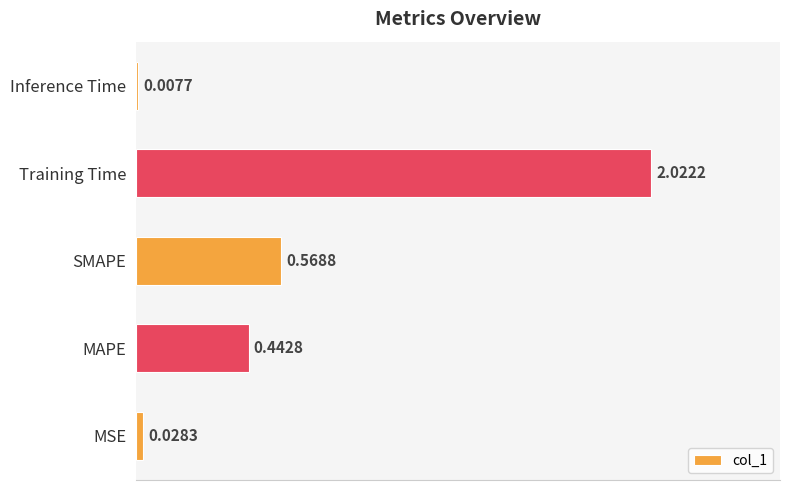

List the labels in order of value, smallest first.

Inference Time, MSE, MAPE, SMAPE, Training Time